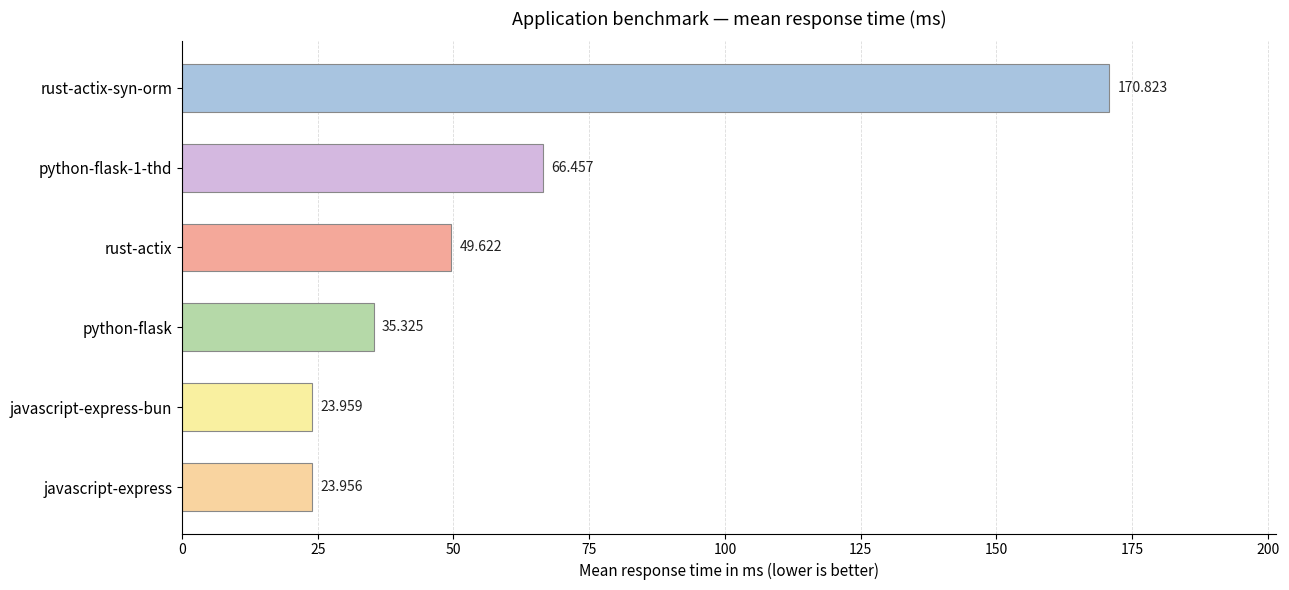

Which has a higher value, javascript-express-bun or rust-actix?

rust-actix